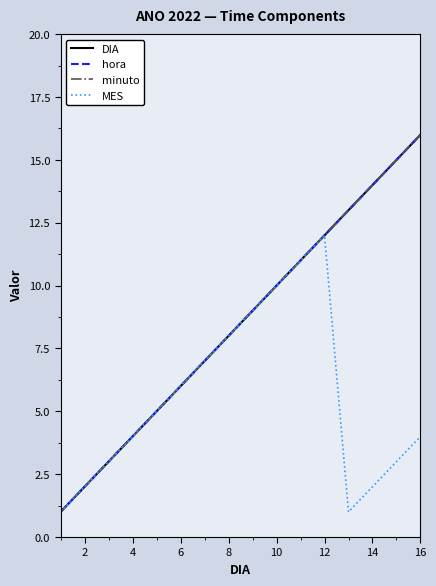

Is this an area chart (filled region under the line)?

No